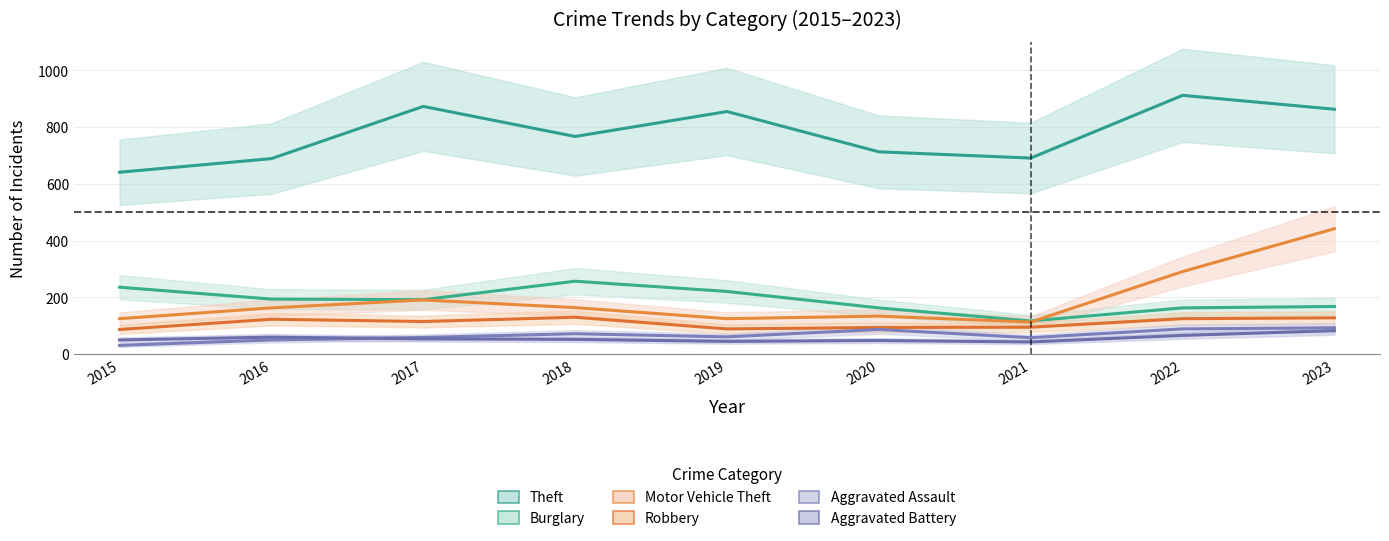

Reading left to right, list all the values displayed in this chart.

Theft: 2015=641	2016=689	2017=873	2018=767	2019=855	2020=713	2021=691	2022=912	2023=863
Burglary: 2015=236	2016=194	2017=192	2018=257	2019=221	2020=163	2021=117	2022=163	2023=168
Motor Vehicle Theft: 2015=125	2016=163	2017=191	2018=164	2019=125	2020=134	2021=113	2022=291	2023=442
Robbery: 2015=87	2016=123	2017=115	2018=130	2019=89	2020=94	2021=95	2022=125	2023=128
Aggravated Assault: 2015=31	2016=50	2017=59	2018=72	2019=61	2020=87	2021=58	2022=89	2023=93
Aggravated Battery: 2015=50	2016=60	2017=54	2018=52	2019=45	2020=48	2021=43	2022=66	2023=83